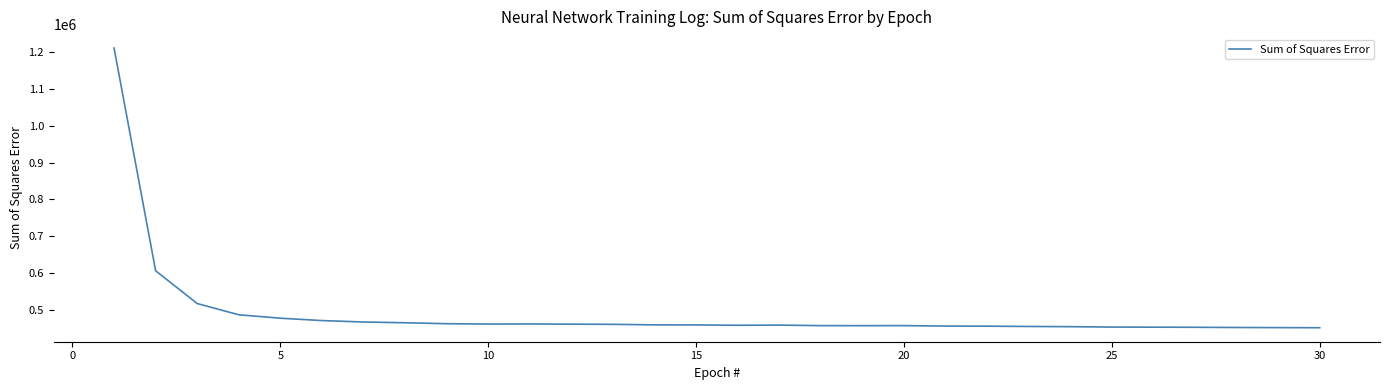

What is the maximum value shown in the chart?

1210342.4